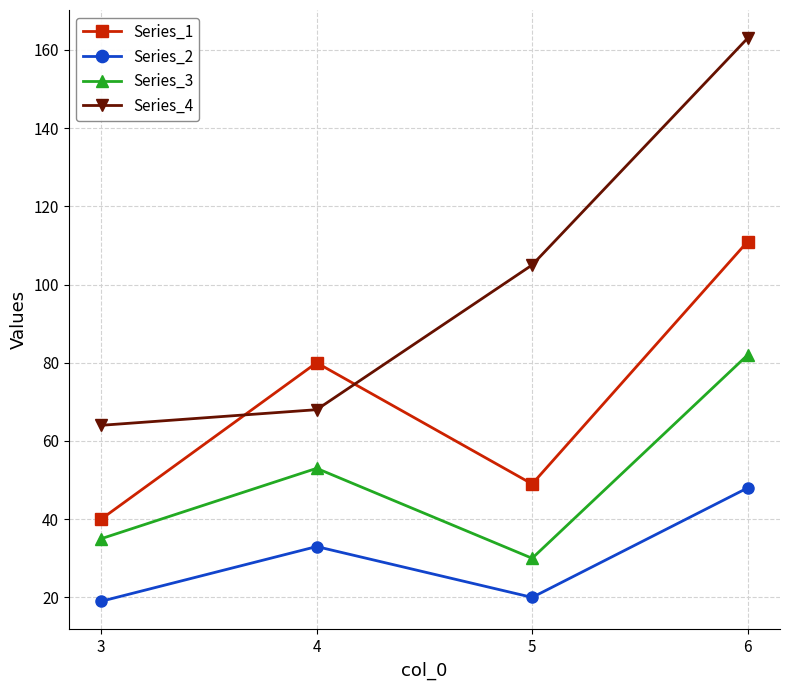

Where is Series_1 nearest to the value 75?

4